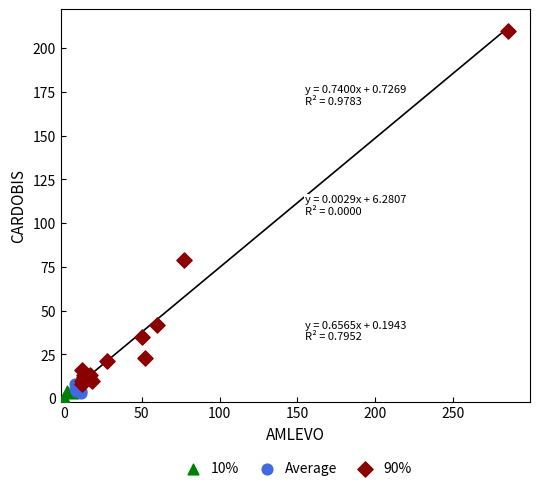

Which series reaches the maximum Y coordinate?

90%